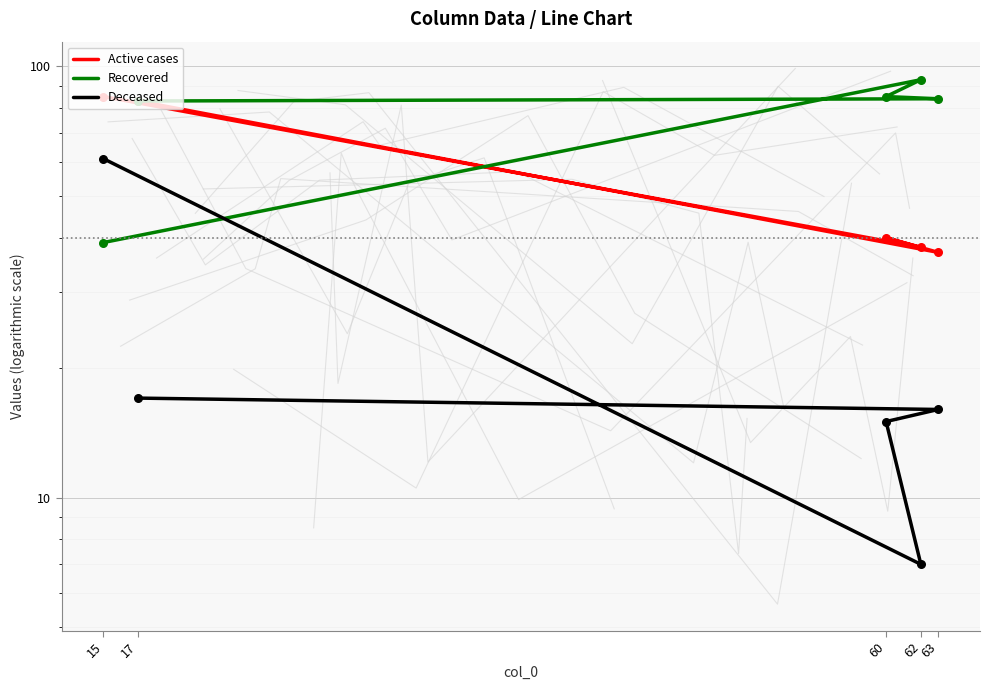

At how many categories does at least one series exceed 25?

5